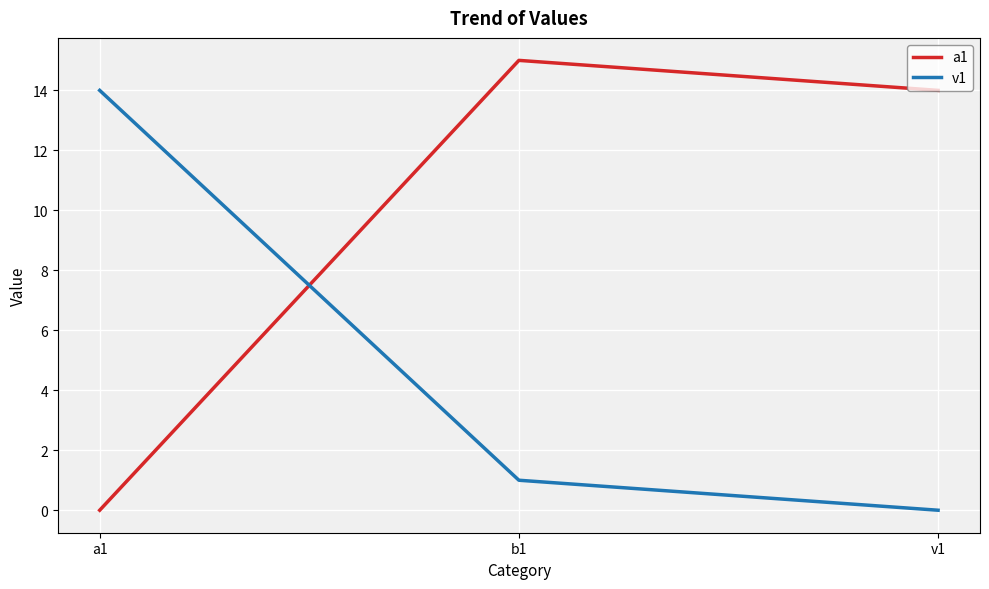

Rank the series by their maximum value, from highest to lowest.

a1, v1